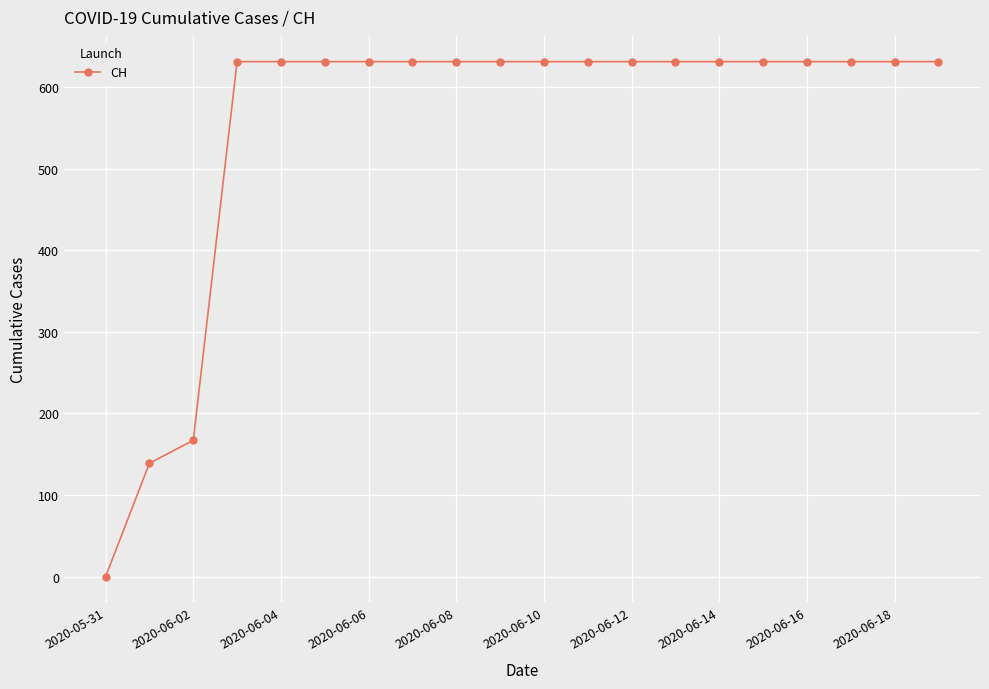

Reading right to left, transcribe all the data shown in this chart.

631	631	631	631	631	631	631	631	631	631	631	631	631	631	631	631	631	167	139	0